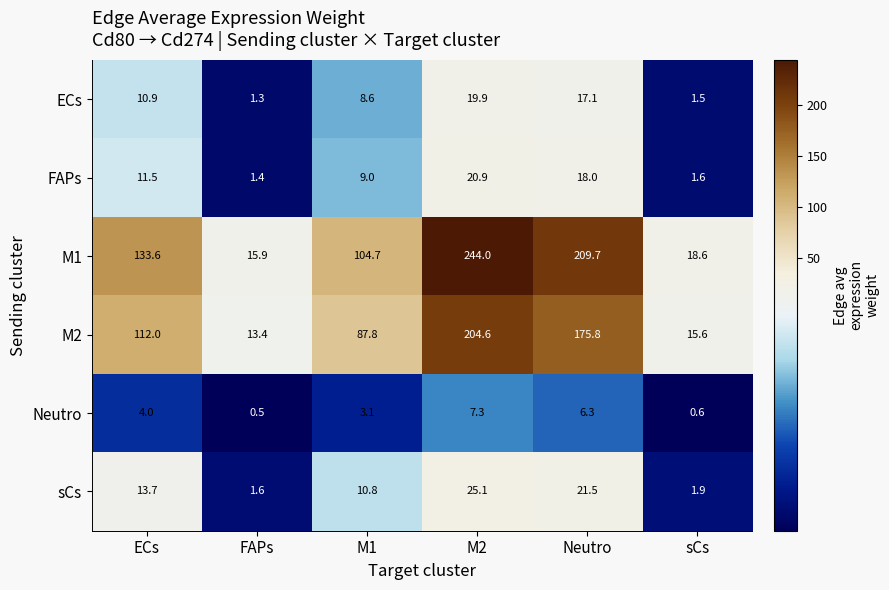

At which category does the chart reach its peak across all series?

M2